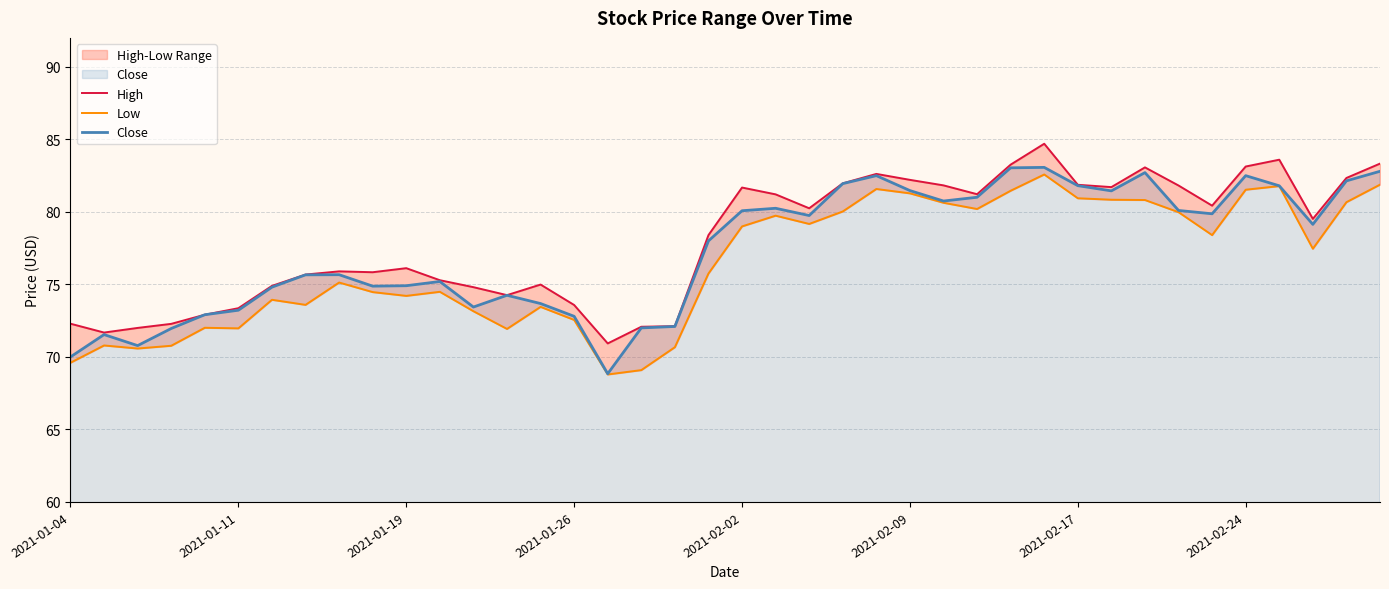

What is the highest value of the Close series?

83.1